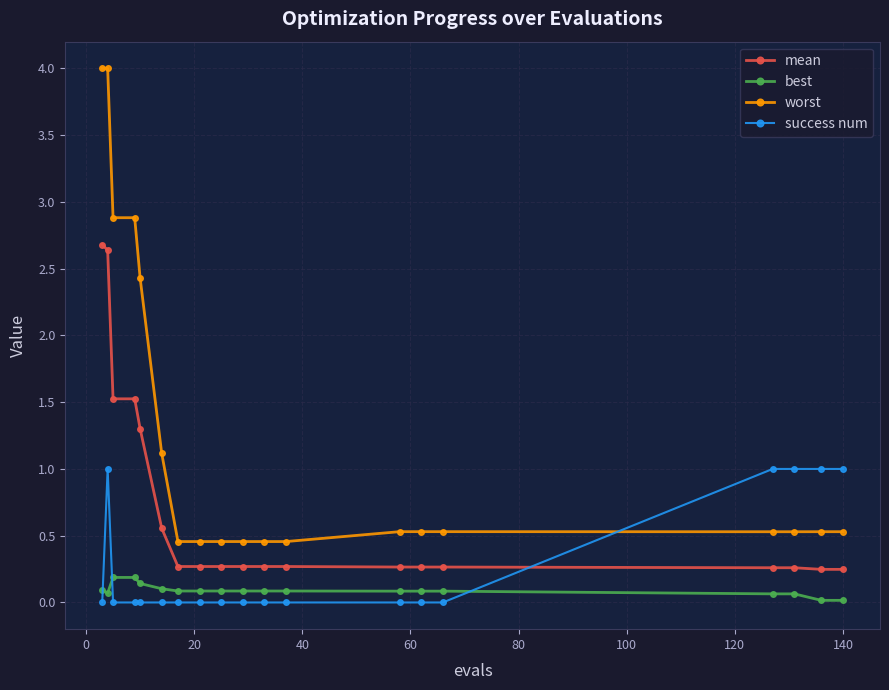

How many times do worst and success num cross each other?

1